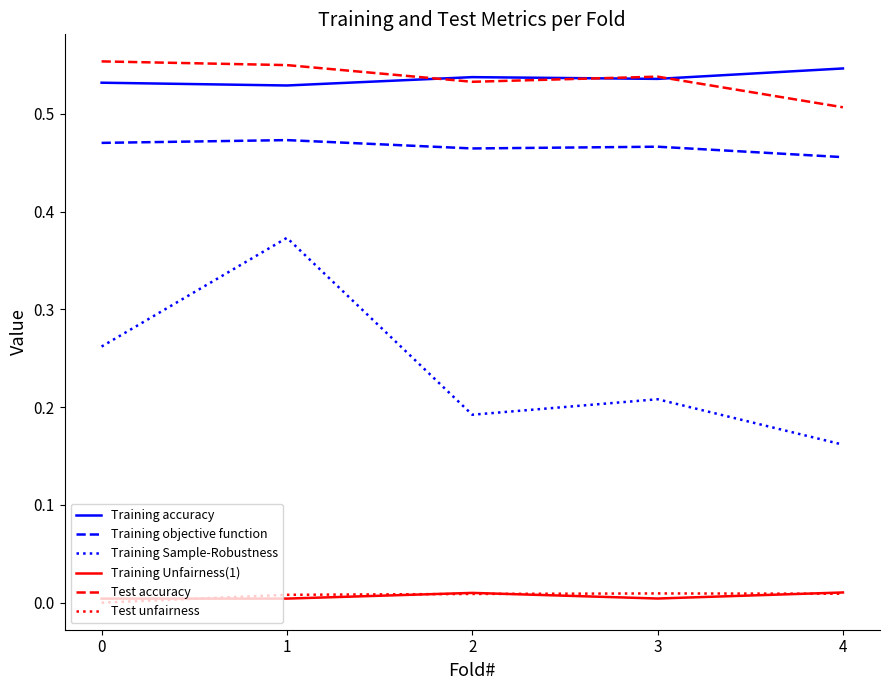

Does the chart have visible grid lines?

No